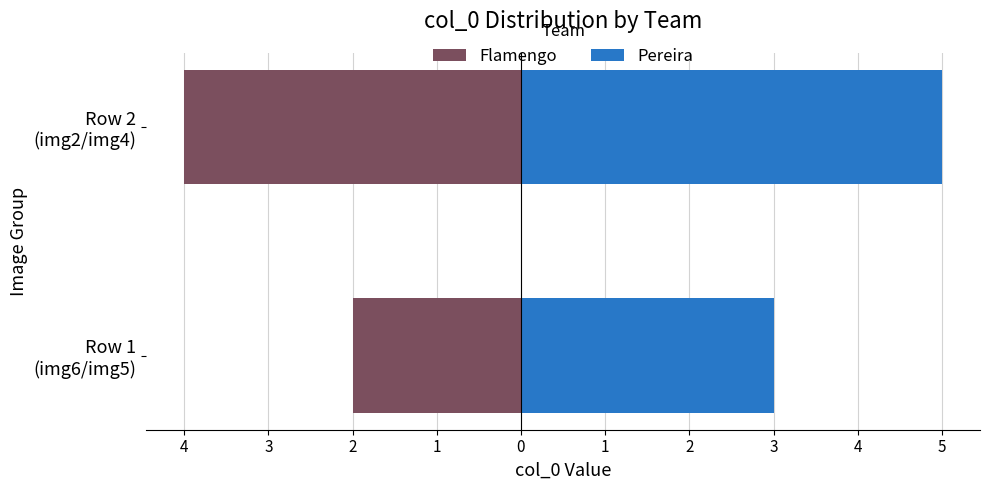

Does the chart contain stacked bars?

No